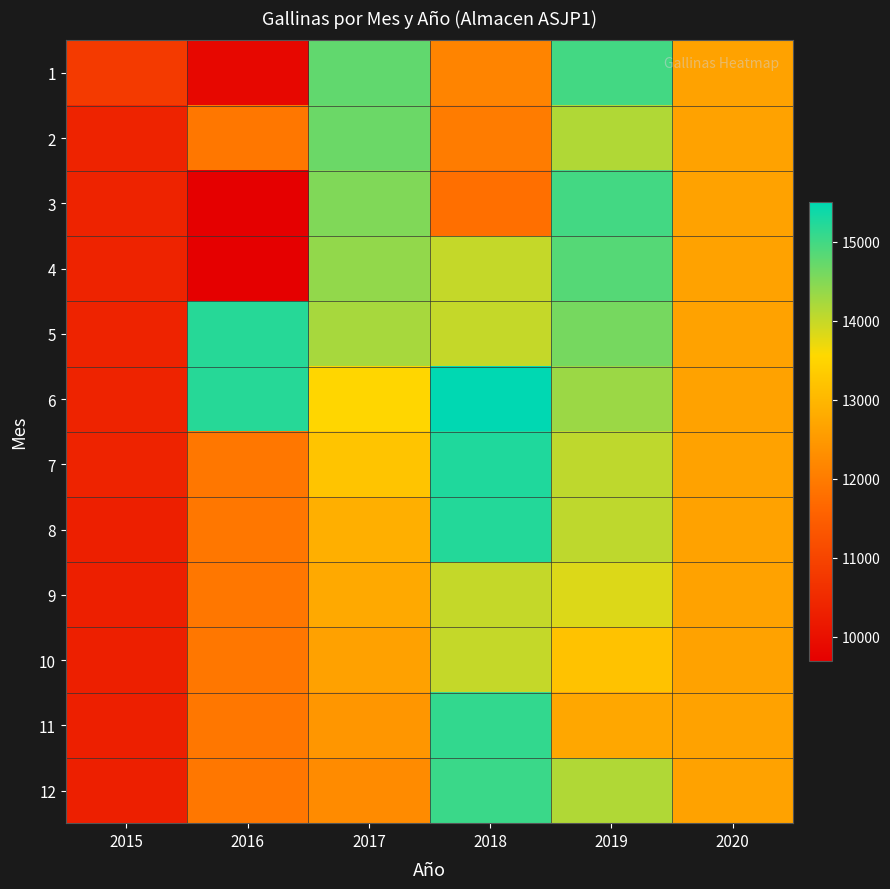

Reading right to left, list all the values displayed in this chart.

1: 2020=12641.0	2019=14985.0	2018=12145.0	2017=14755.0	2016=9830.0	2015=10800.0
2: 2020=12641.0	2019=14154.4	2018=12010.0	2017=14675.0	2016=11919.6	2015=10376.7
3: 2020=12641.0	2019=14985.0	2018=11775.0	2017=14520.0	2016=9684.0	2015=10376.7
4: 2020=12641.0	2019=14850.0	2018=14008.8	2017=14380.0	2016=9684.0	2015=10376.7
5: 2020=12641.0	2019=14600.0	2018=14008.8	2017=14220.0	2016=15200.0	2015=10376.7
6: 2020=12641.0	2019=14310.0	2018=15500.0	2017=13519.1	2016=15200.0	2015=10376.7
7: 2020=12641.0	2019=14050.0	2018=15260.0	2017=13210.0	2016=11919.6	2015=10376.7
8: 2020=12641.0	2019=14049.0	2018=15220.0	2017=12865.0	2016=11919.6	2015=10292.0
9: 2020=12641.0	2019=13820.0	2018=14008.8	2017=12760.0	2016=11919.6	2015=10292.0
10: 2020=12641.0	2019=13175.0	2018=14008.8	2017=12630.0	2016=11919.6	2015=10292.0
11: 2020=12641.0	2019=12720.0	2018=15110.0	2017=12440.0	2016=11919.6	2015=10292.0
12: 2020=12641.0	2019=14154.4	2018=15050.0	2017=12255.0	2016=11919.6	2015=10292.0